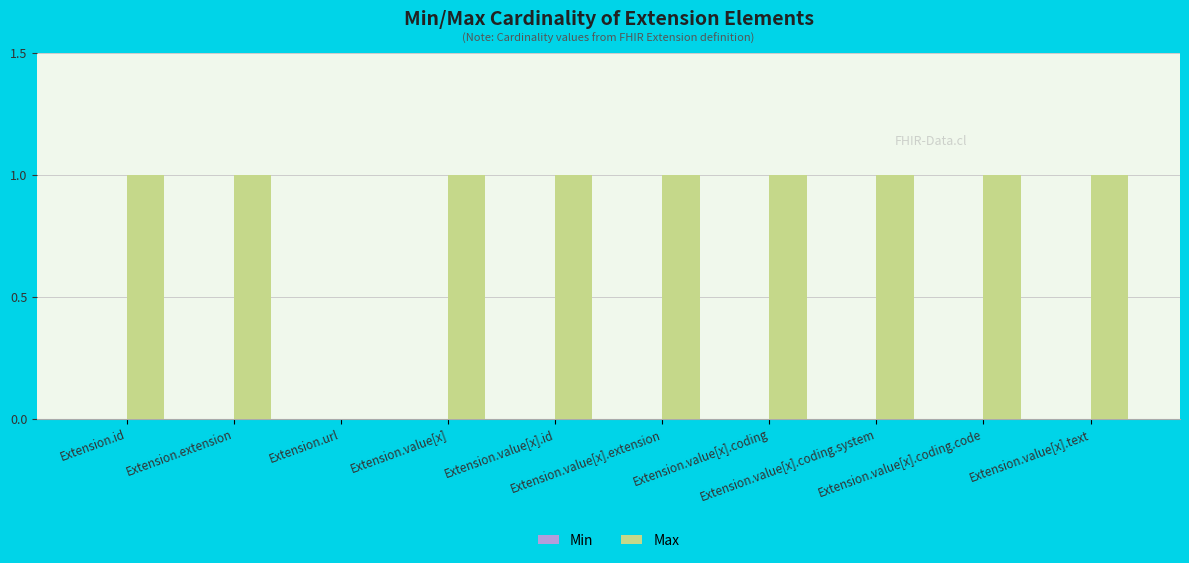

What is the sum of all values?

9